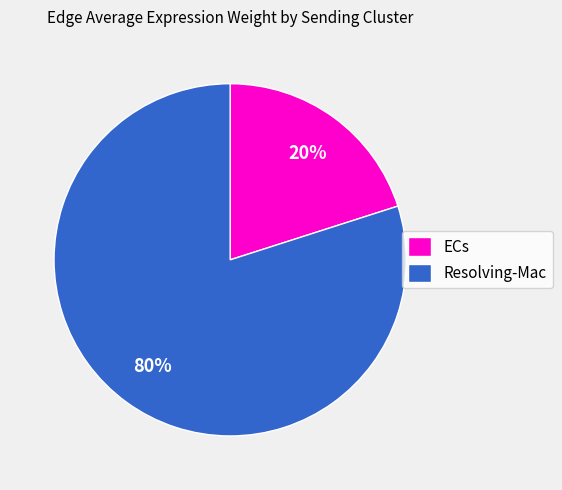

Is it true that ECs is 11% of the pie?

False